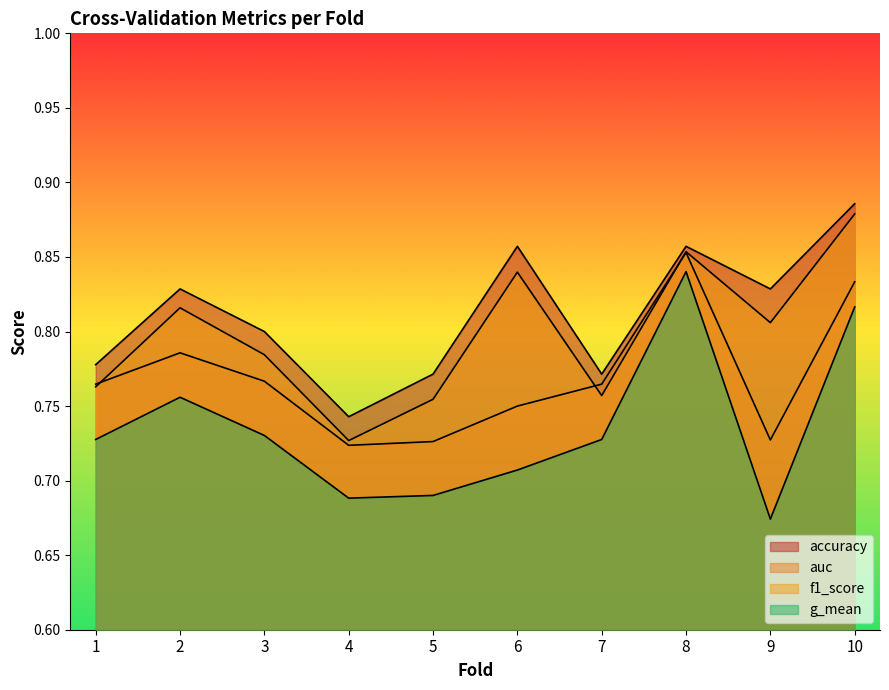

What is the minimum value for f1_score?

0.7